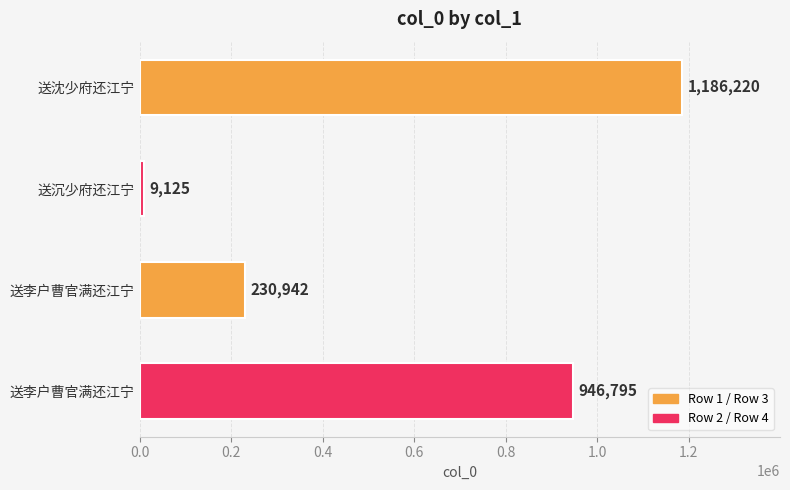

What is the difference between the maximum and second lowest values?

955278